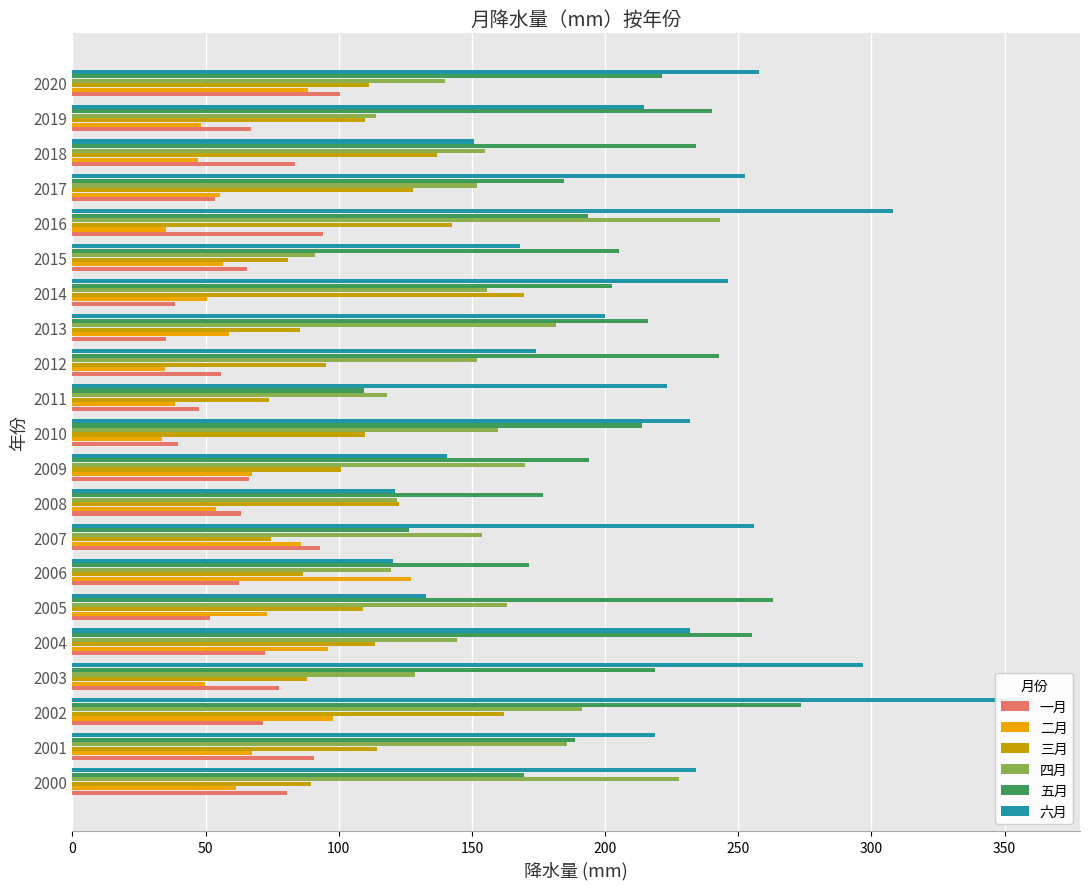

Between 2016 and 2020, which is larger?

2020